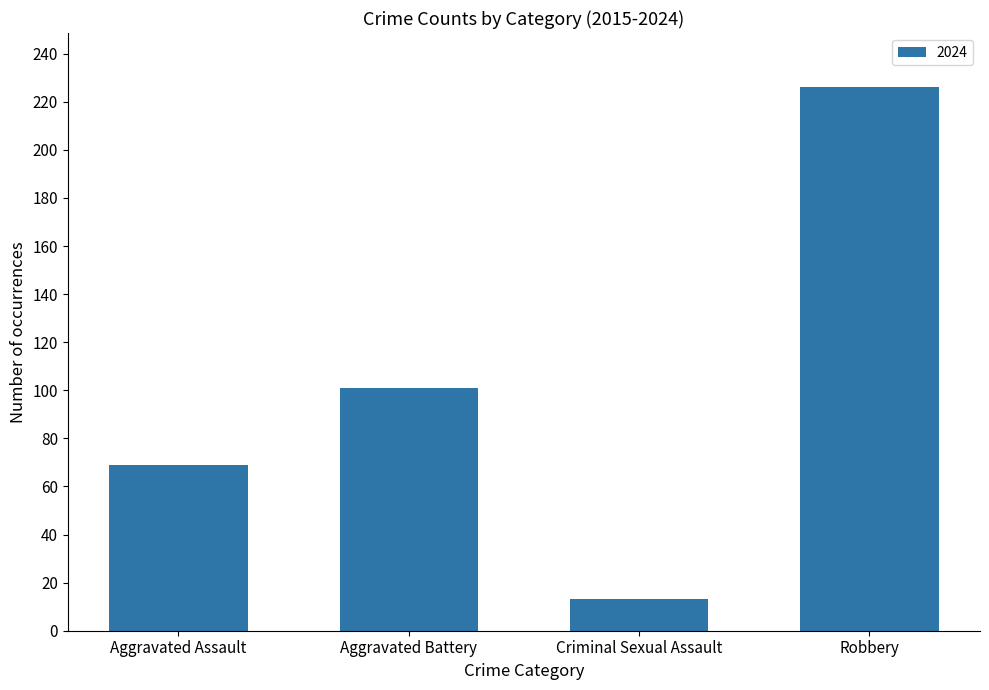

What is the value of the 1st bar from the left?

69